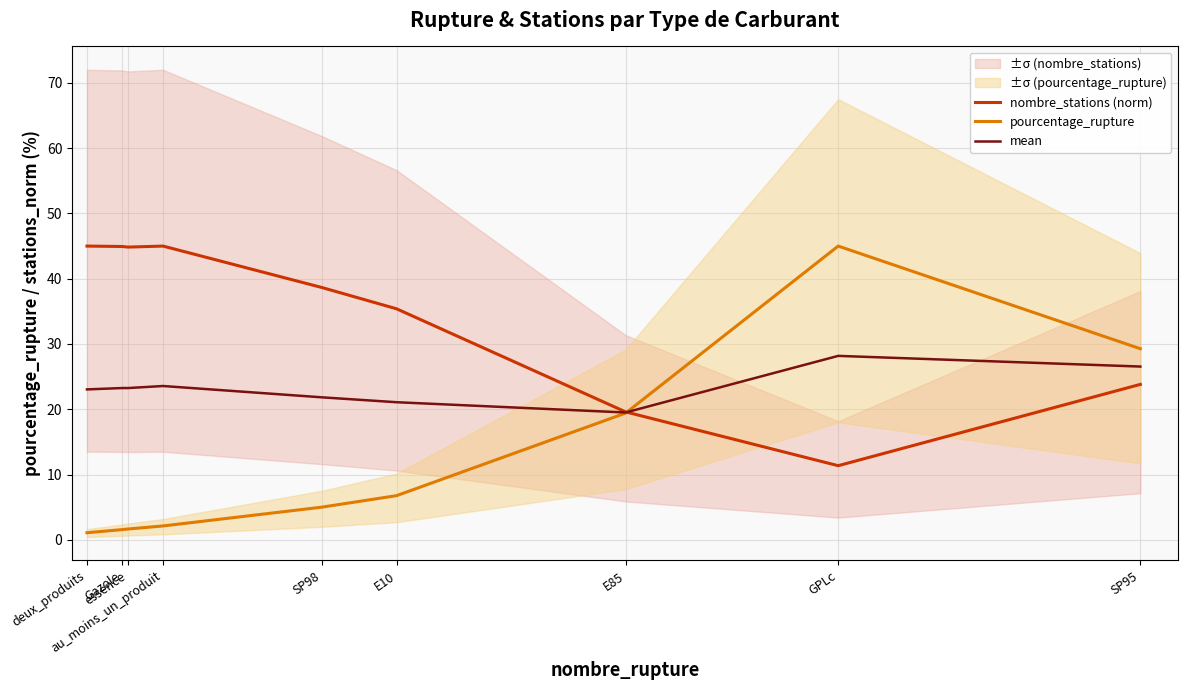

What is the label of the 6th point from the right?

au_moins_un_produit